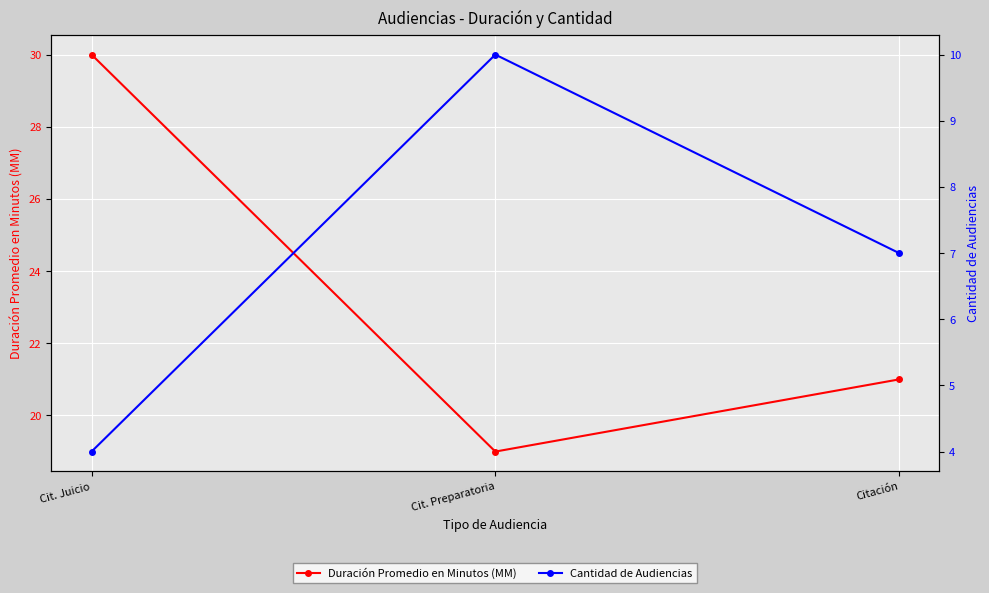

List the series in order of their overall mean, highest first.

Duración Promedio en Minutos (MM), Cantidad de Audiencias